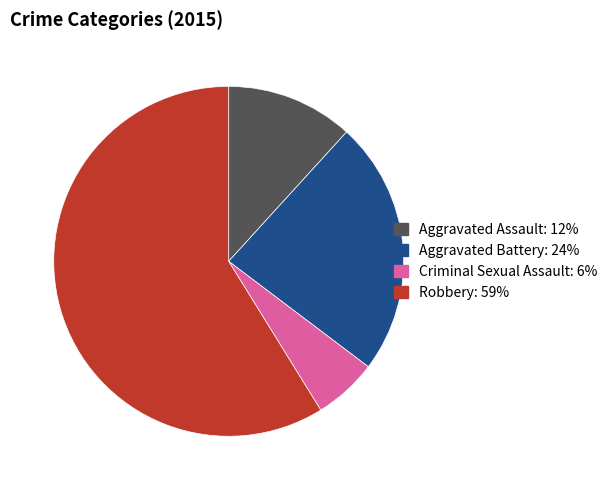

Count the number of slices in the pie.

4